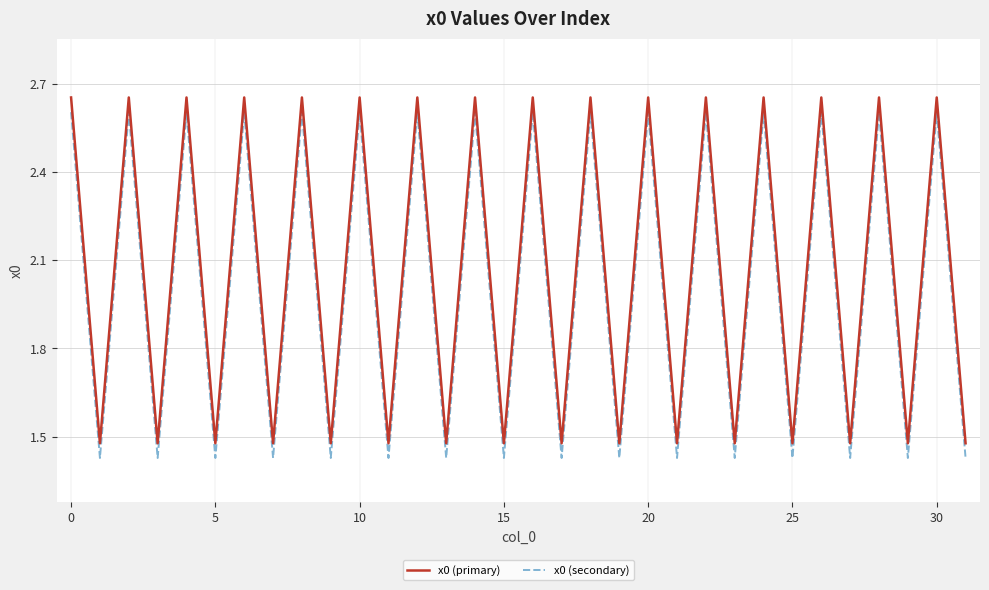

What is the difference between the maximum and minimum values in the x0 (primary) series?

1.2